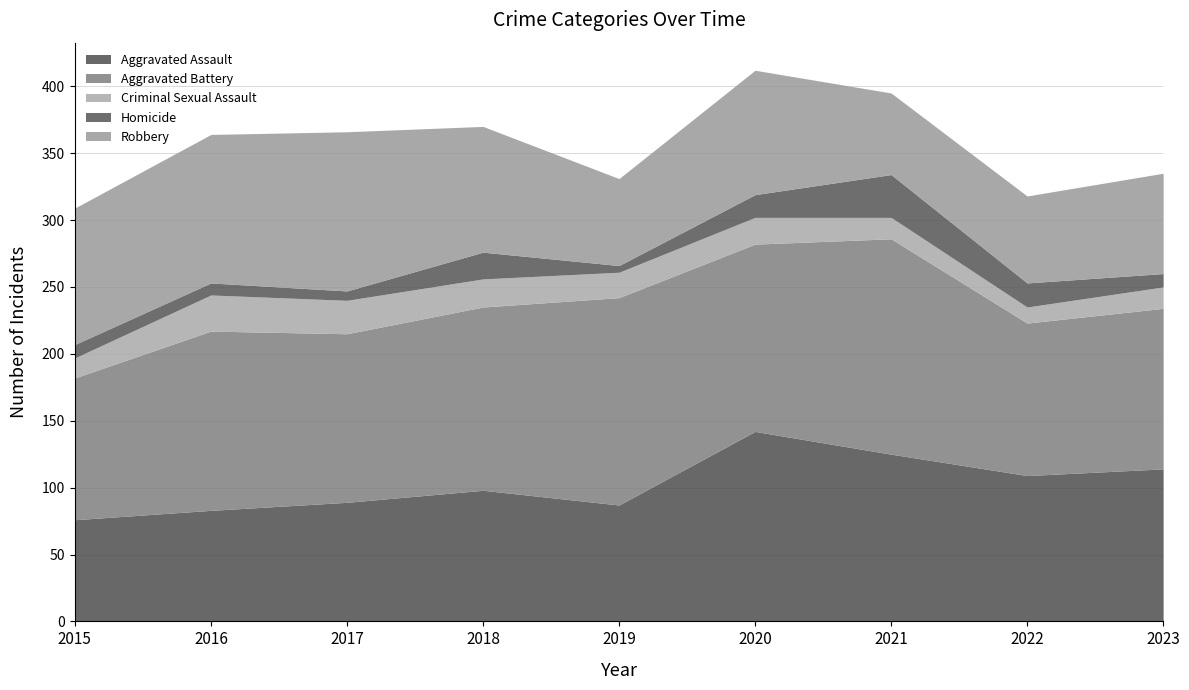

What is the maximum value shown in the chart?

161